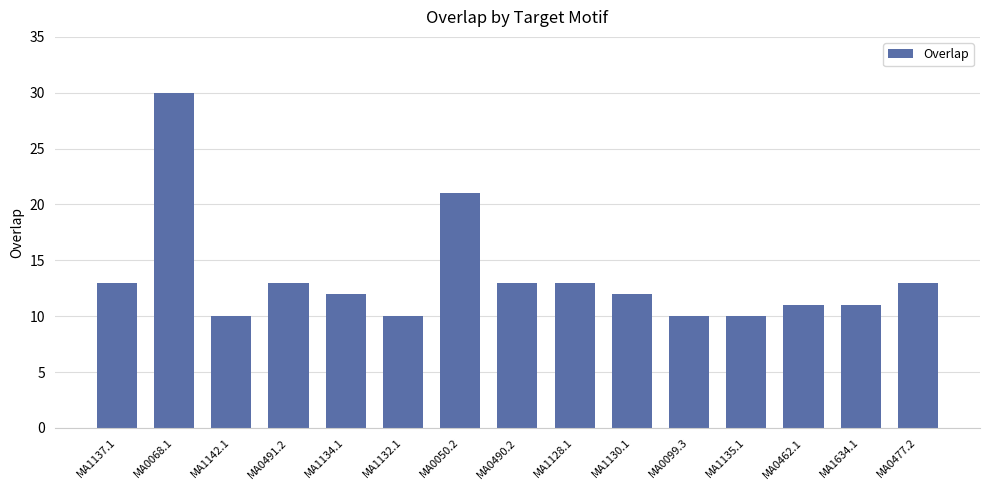

At which label does the data first exceed 12?

MA1137.1